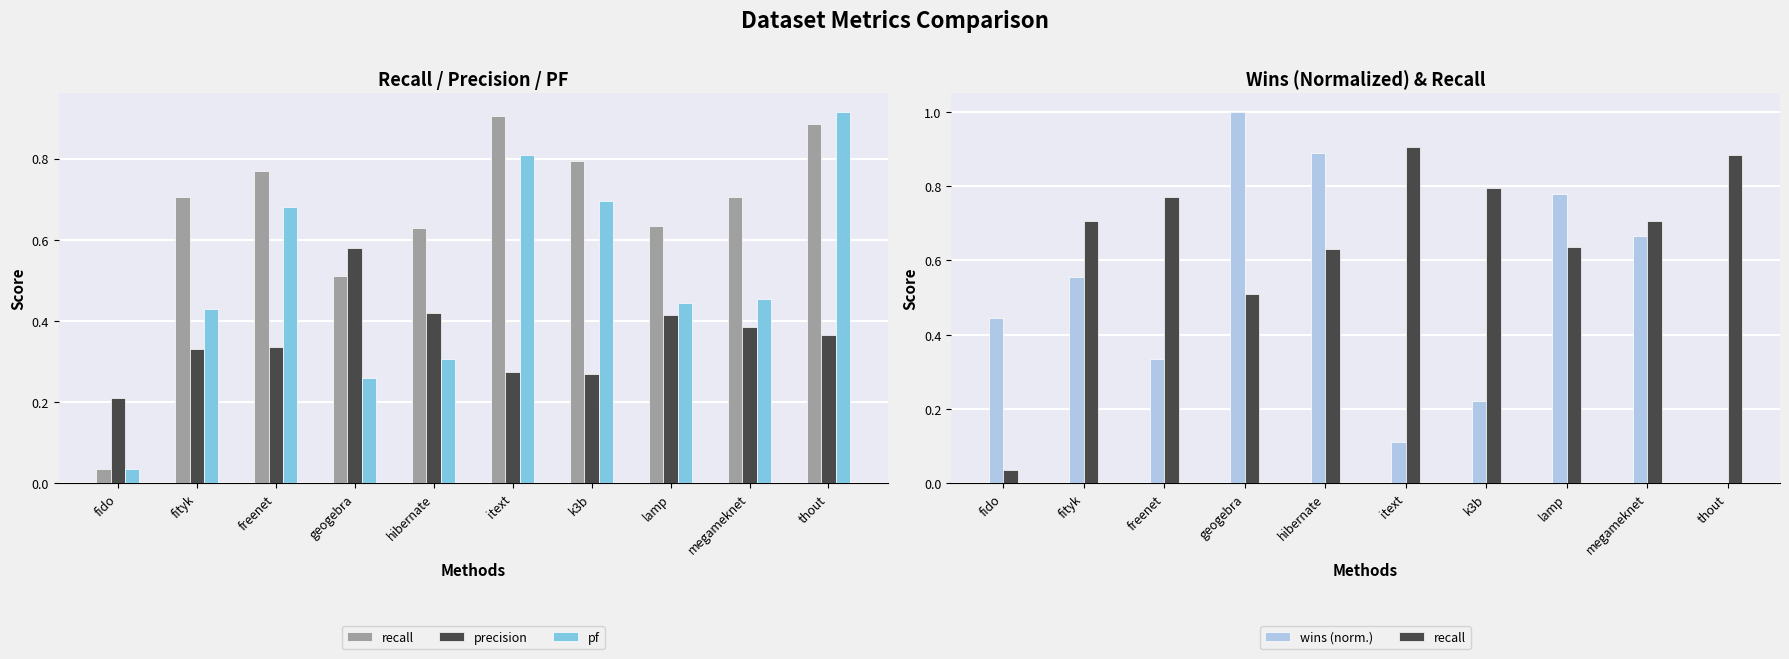

What are all the series names shown in the legend?

recall, precision, pf, wins (norm.)